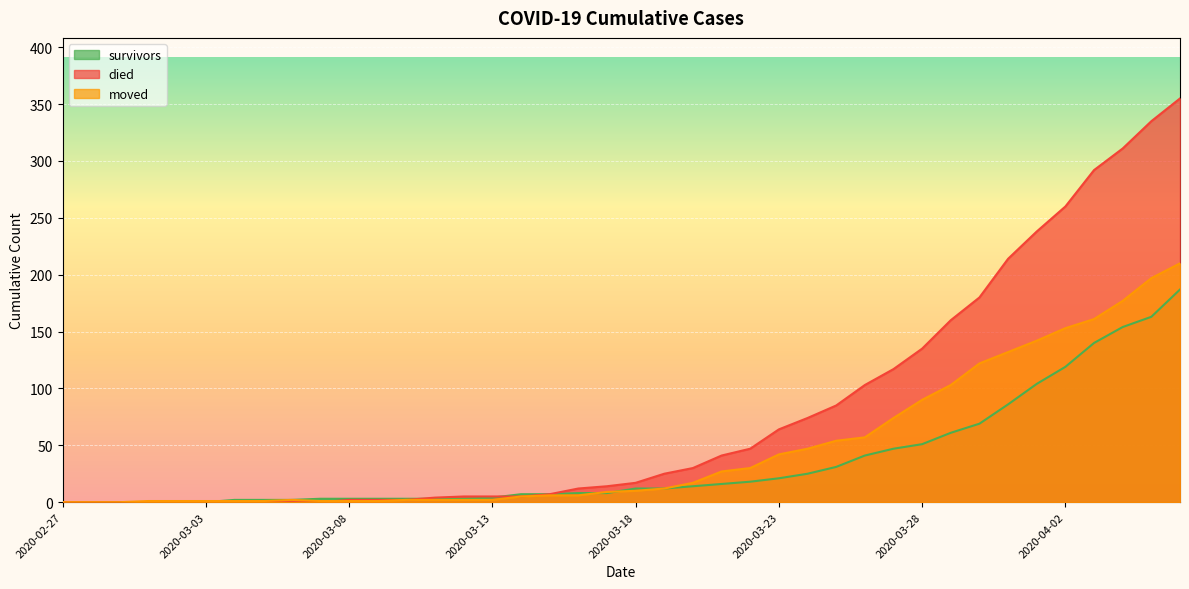

How many values in the survivors series are below 12?

20